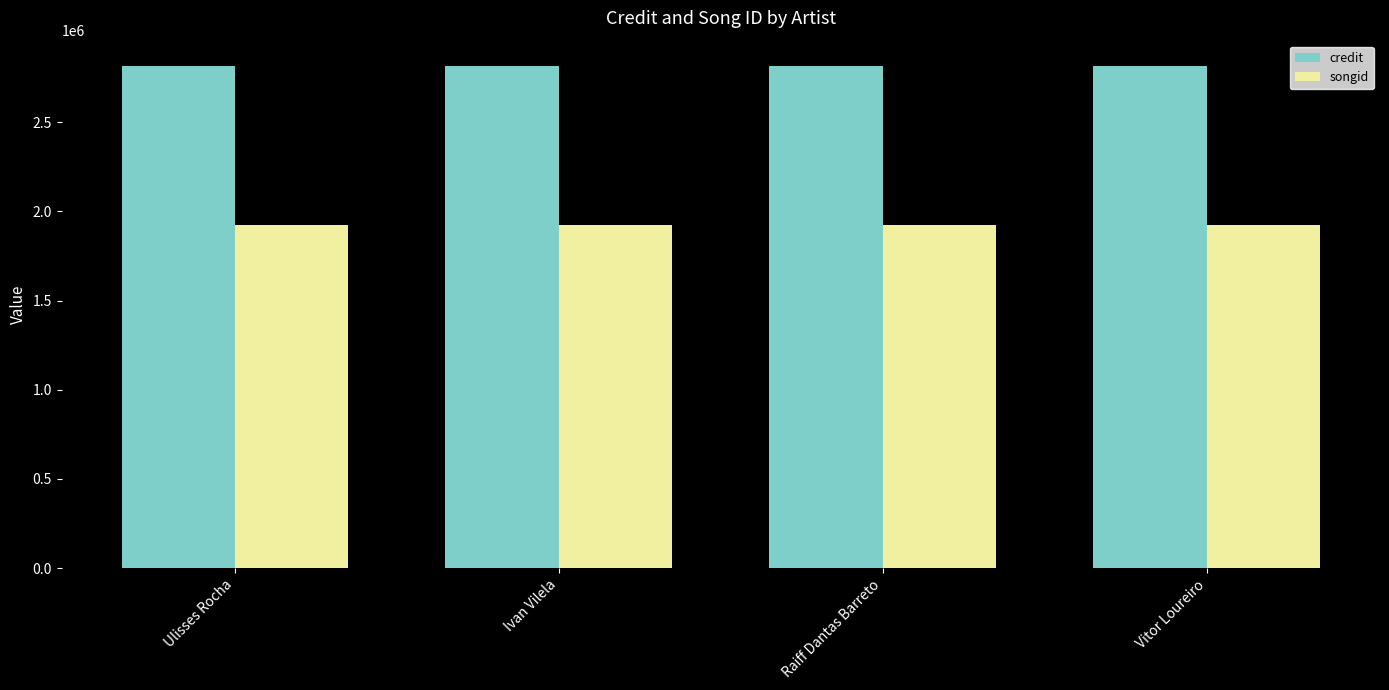

List the series in order of their overall mean, lowest first.

songid, credit